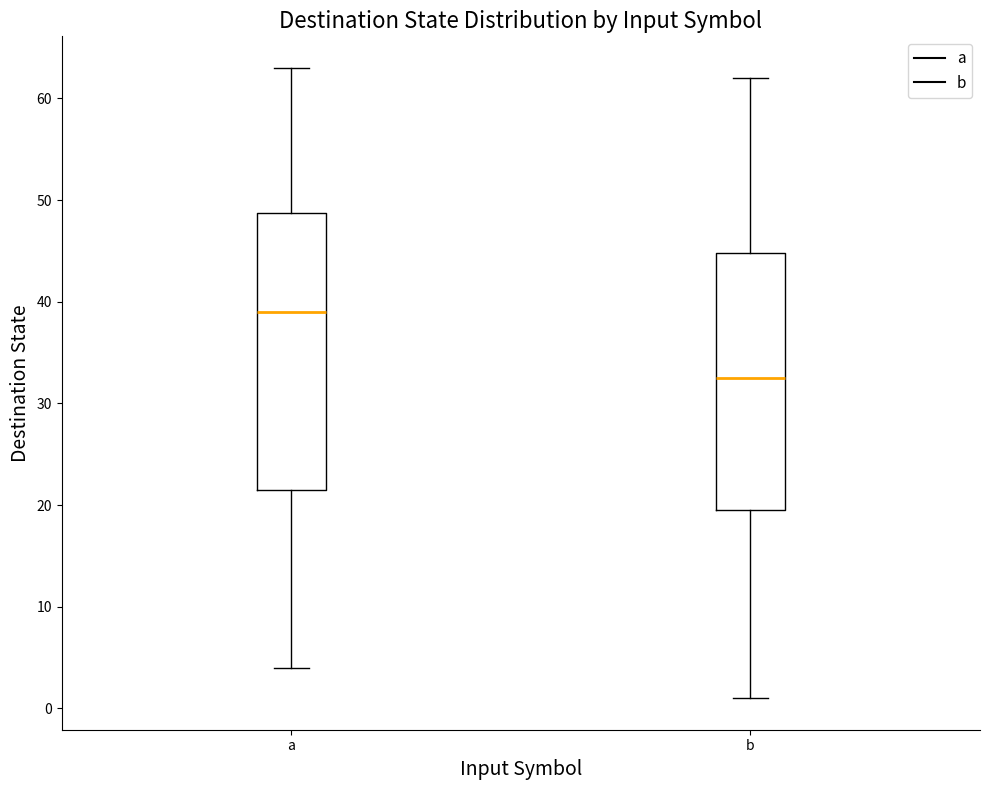

Reading left to right, read every box against the y-axis: the position of its median line, the range the box covers, and the ends of its whiskers. The values are not printed on the chart, so give them approximately, as read against the axis.

a: median 39, box 22 to 49, whiskers 4 to 63
b: median 33, box 20 to 45, whiskers 1 to 62